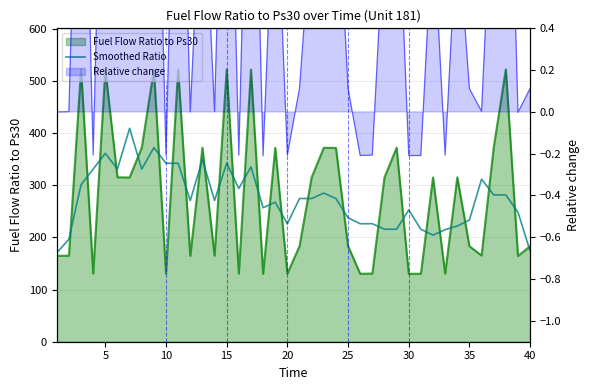

How many interior local valleys (lower than both neighbors) does the data have?

12